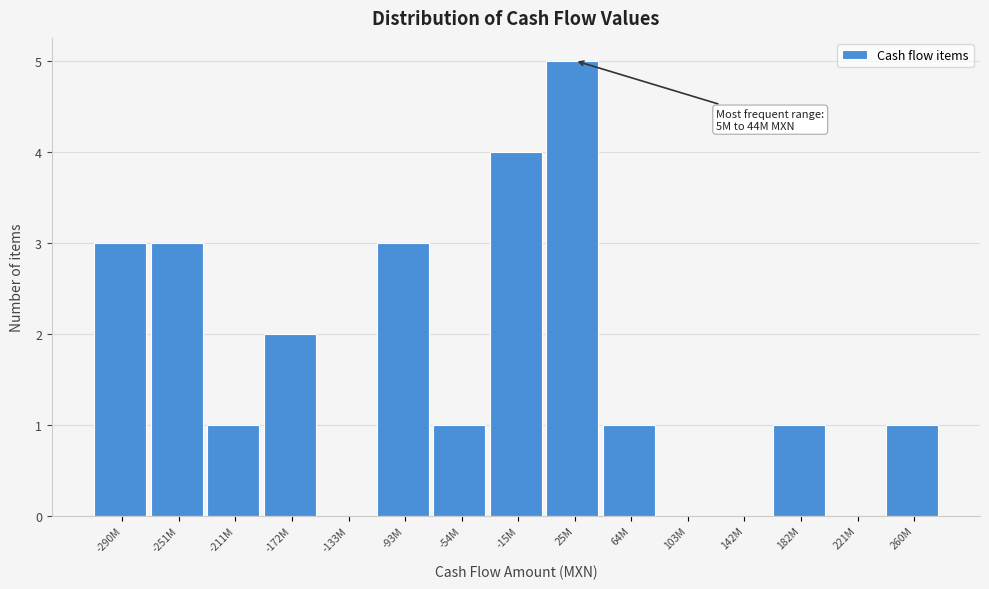

Reading right to left, what are all the values shown in this chart?

260M=1	221M=0	182M=1	142M=0	103M=0	64M=1	25M=5	-15M=4	-54M=1	-93M=3	-133M=0	-172M=2	-211M=1	-251M=3	-290M=3